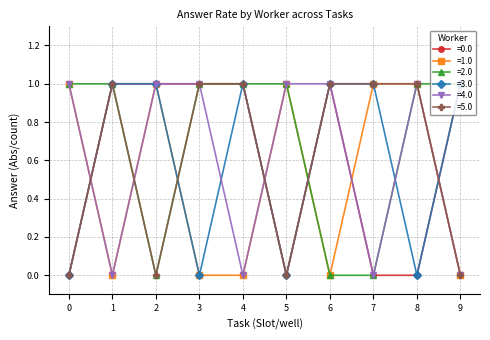

Which series has the largest total across all categories?

=2.0